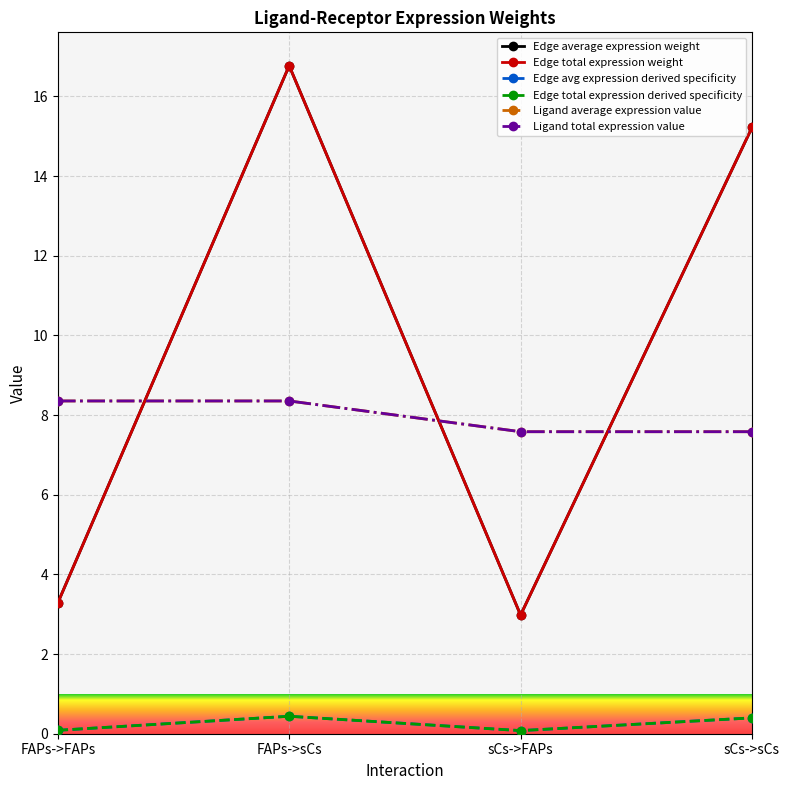

What is the label of the 4th point from the right?

FAPs->FAPs